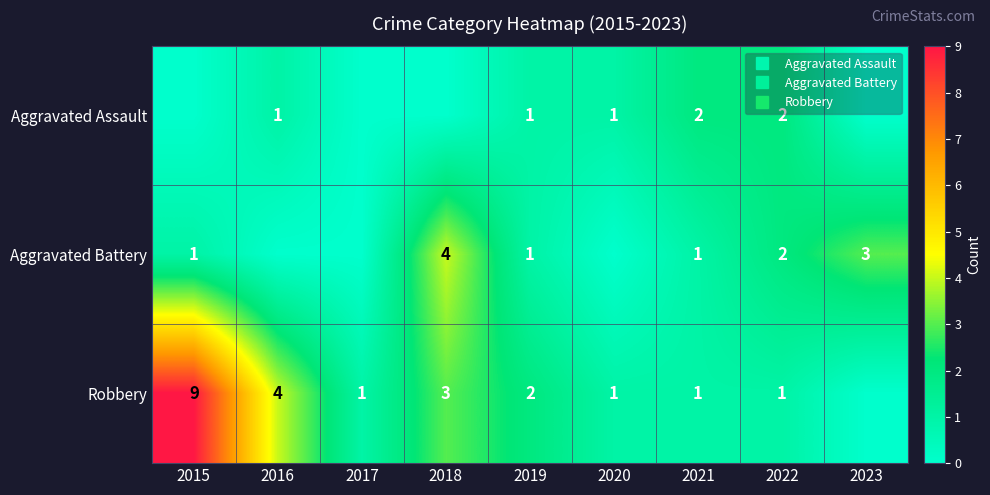

Rank the categories by Aggravated Assault value from lowest to highest.

2015, 2017, 2018, 2023, 2016, 2019, 2020, 2021, 2022